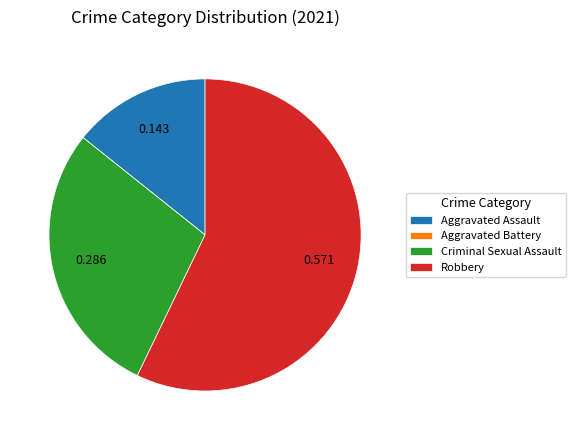

Between Criminal Sexual Assault and Aggravated Assault, which is larger?

Criminal Sexual Assault